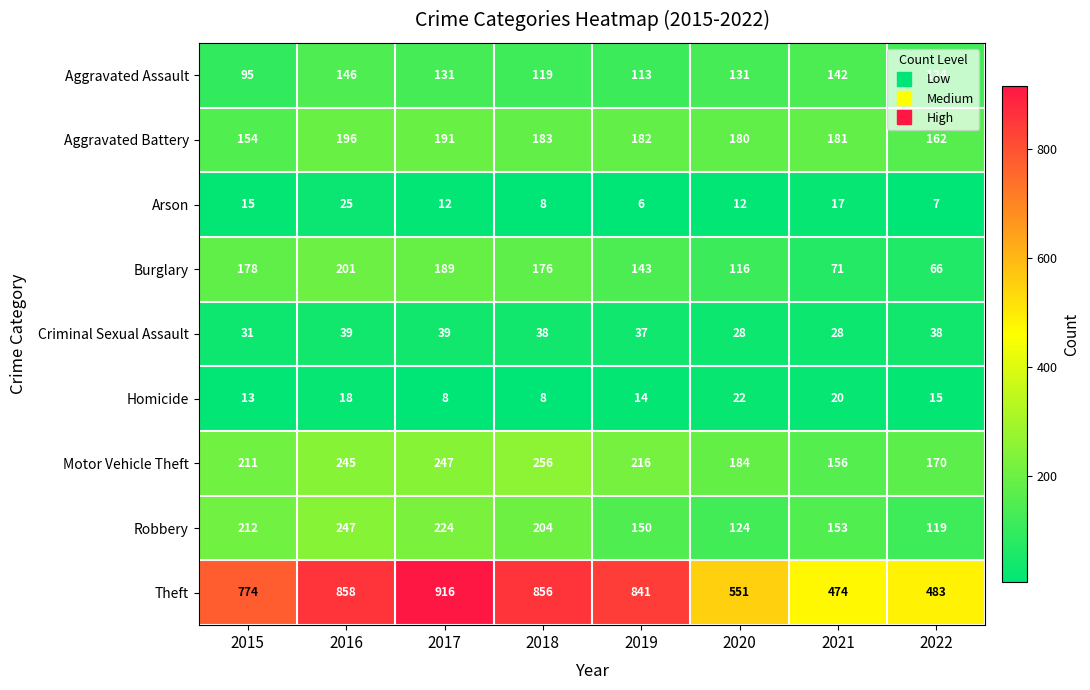

What is the highest value of the Motor Vehicle Theft series?

256